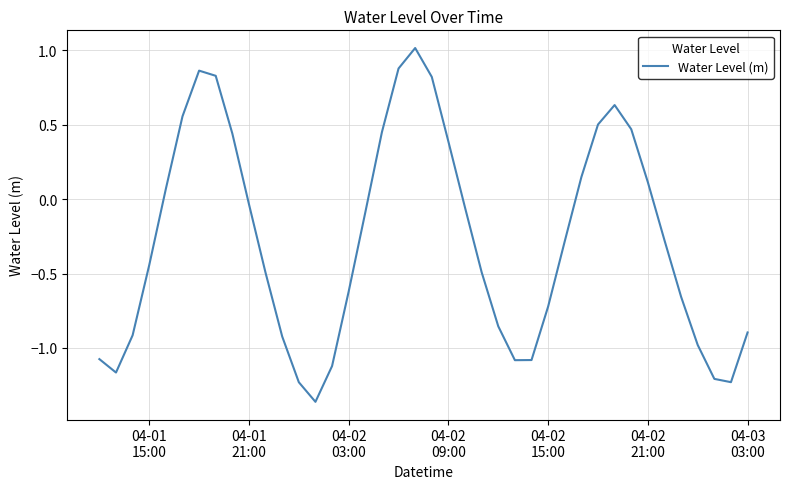

How many negative values are there?

25